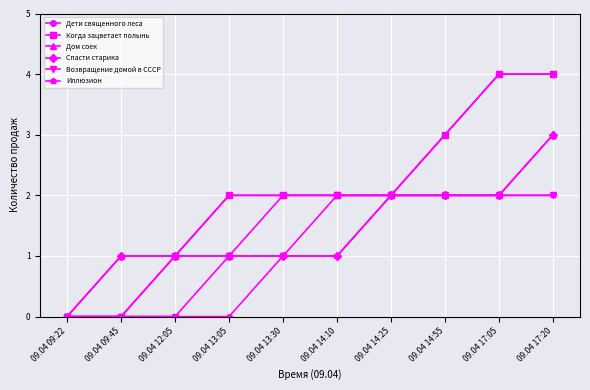

Does the chart have visible grid lines?

Yes